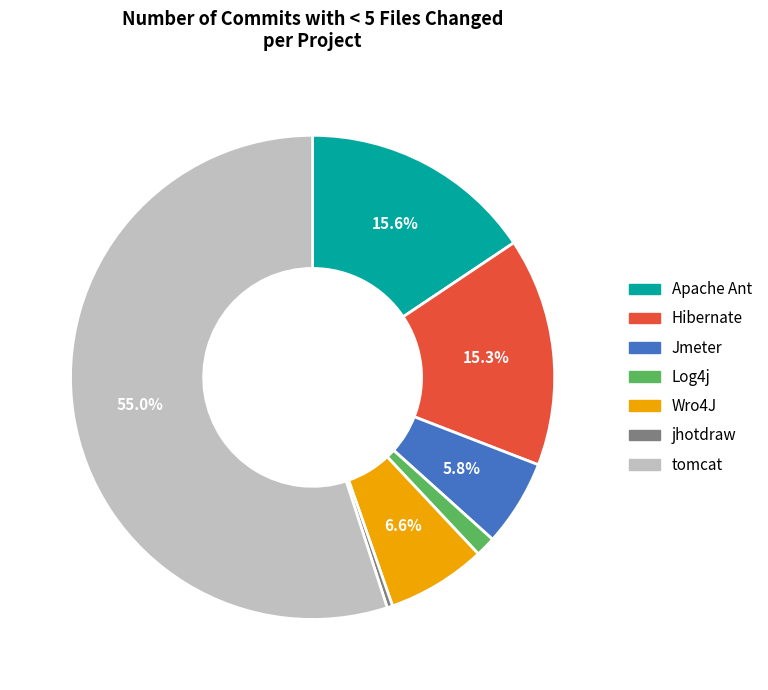

What is the total percentage of Apache Ant and Hibernate?

30.9%